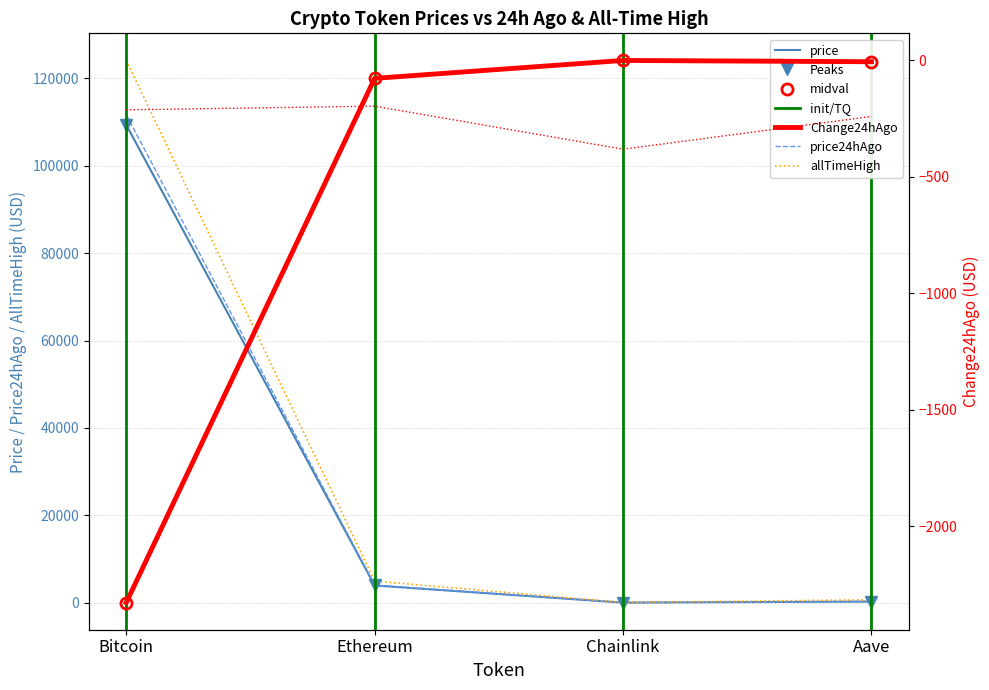

At which category does price24hAgo reach its first local valley?

Chainlink